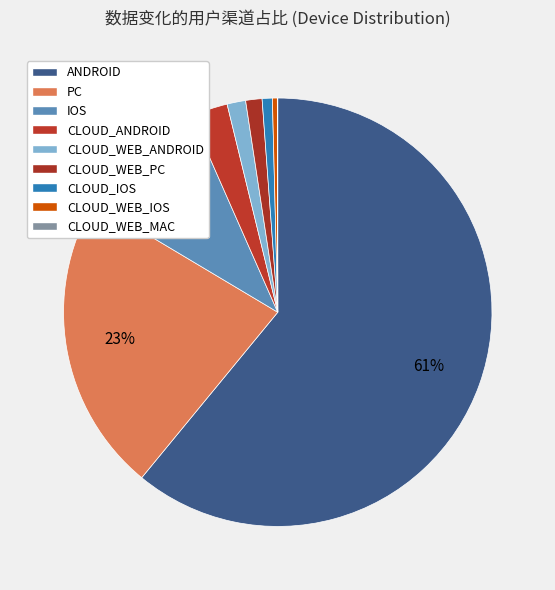

What is the ratio of the value at CLOUD_WEB_ANDROID to the value at IOS?

0.1